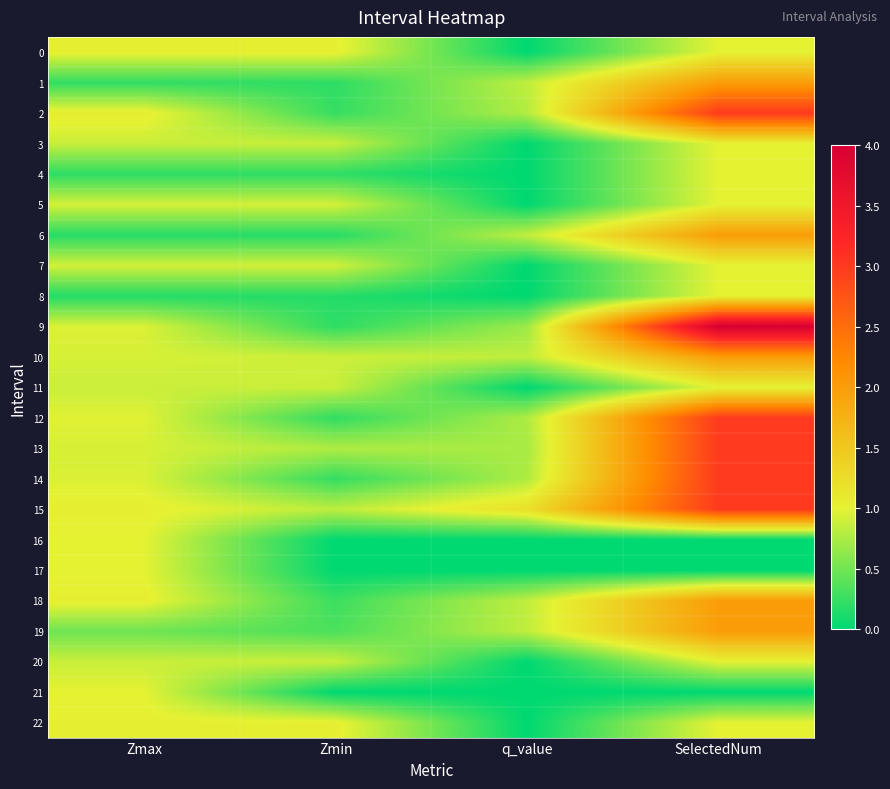

Which series changed the most between Zmin and SelectedNum?

9